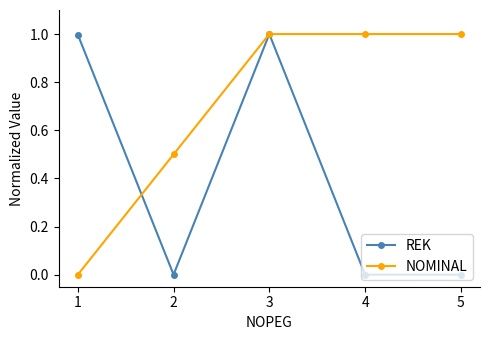

What are all the series names shown in the legend?

REK, NOMINAL